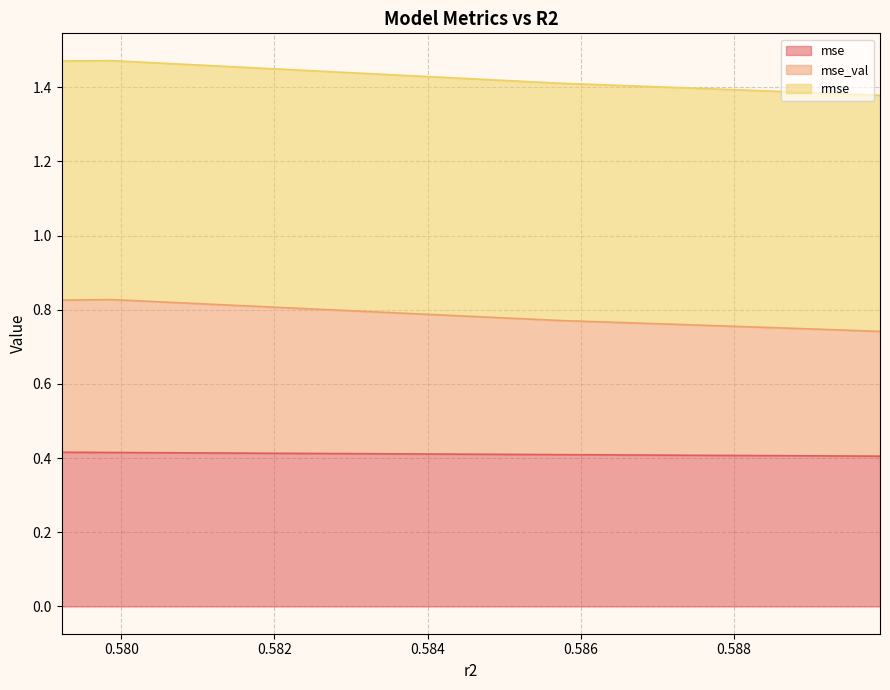

What is the label of the 1st point from the right?

0.5899037044233322